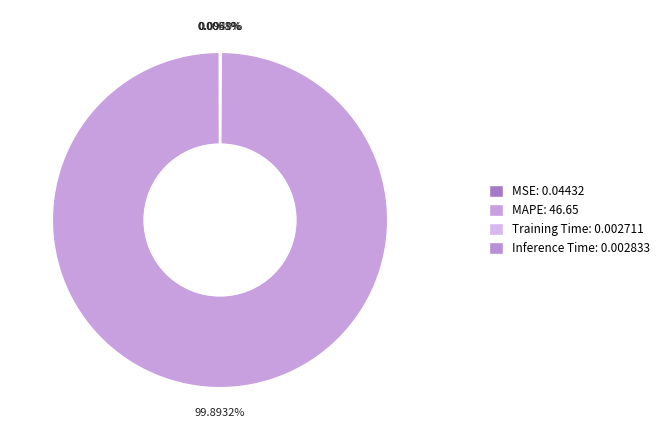

How many segments does this pie chart have?

4